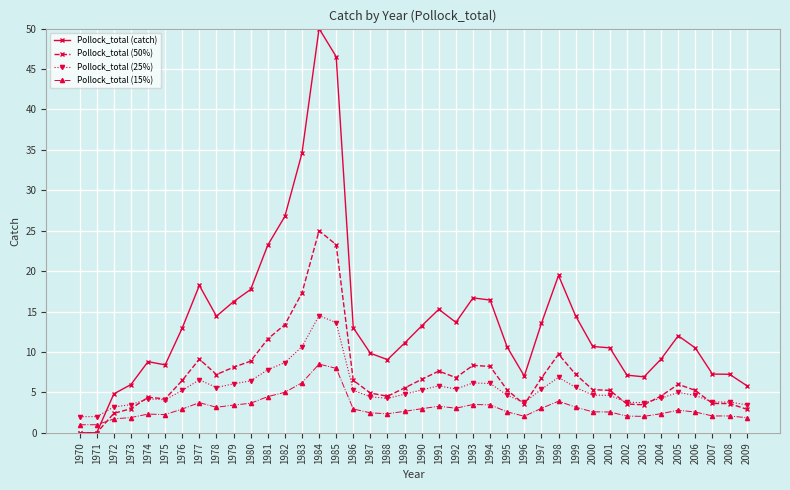

Which series has the largest range (max minus min)?

Pollock_total (catch)